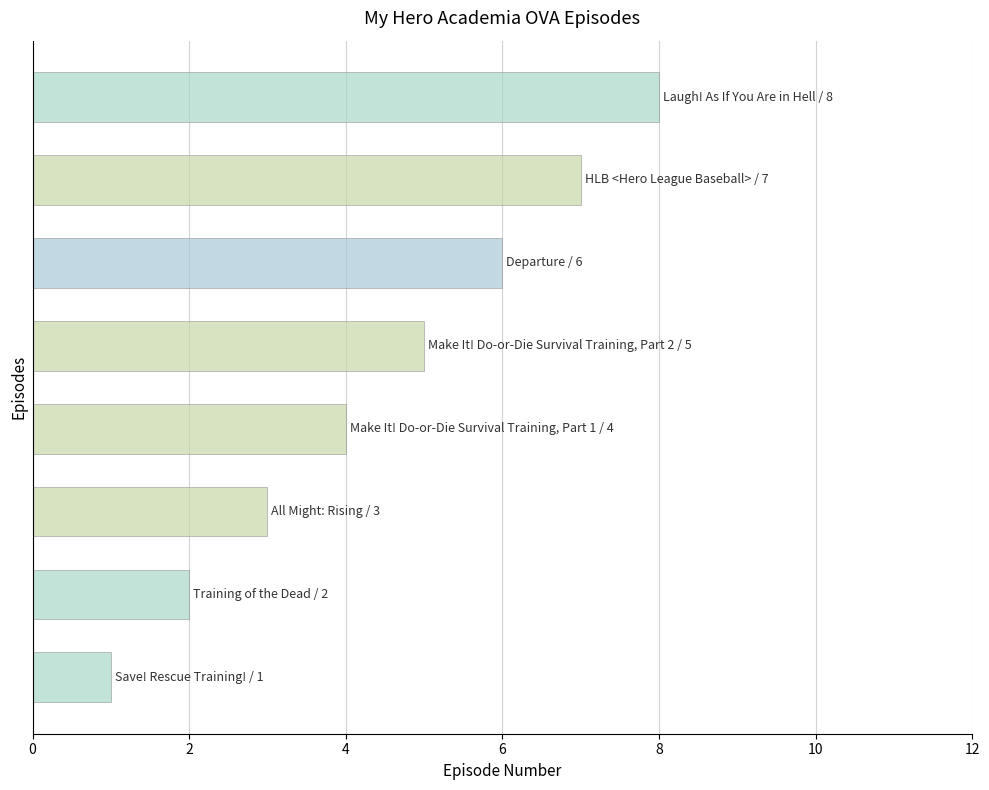

What is the greatest value displayed?

8